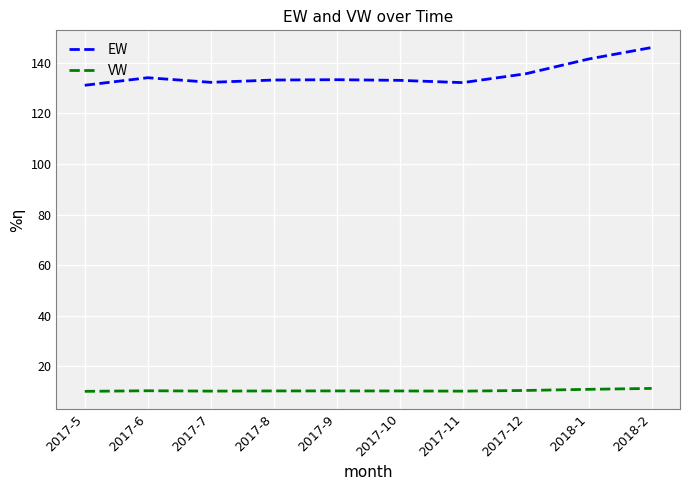

True or false: VW and EW cross at least once.

False